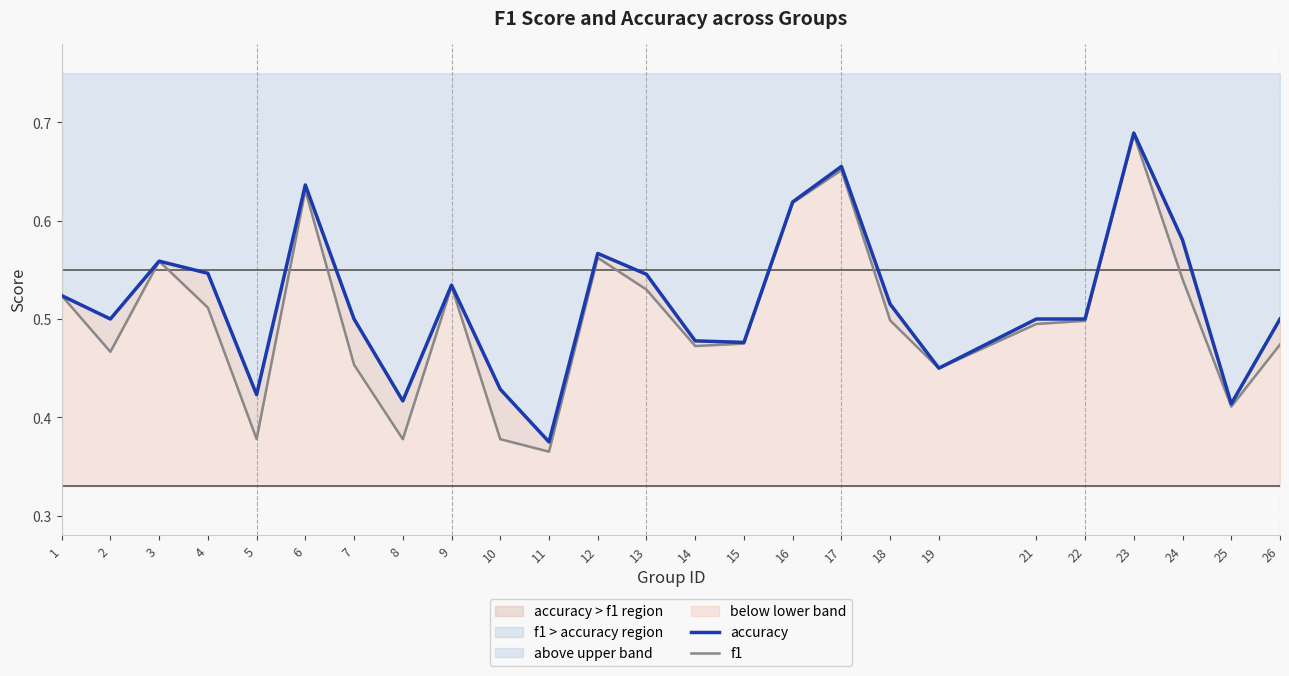

What is the value of the accuracy point at the 10th from the left?

0.4